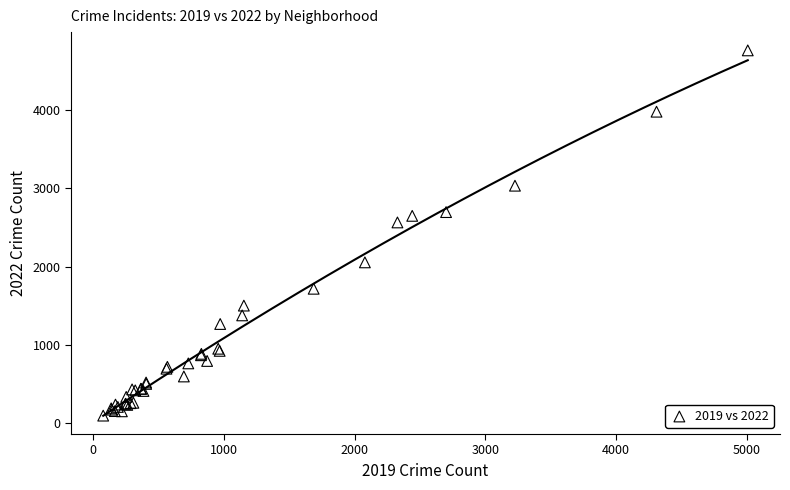

What Y value in the scatter plot is closest to 2431?

2566